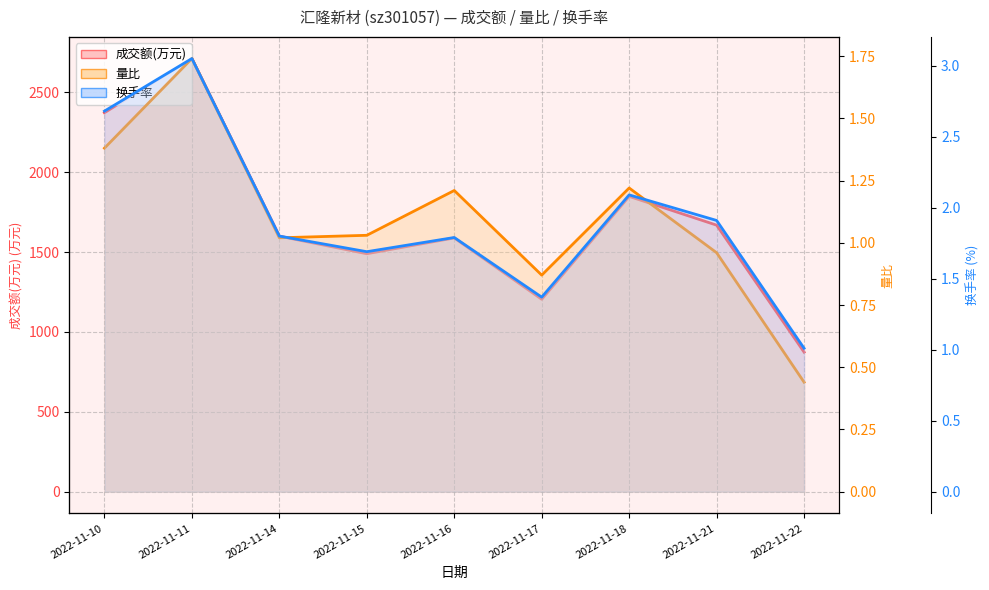

Reading left to right, what are all the values shown in this chart?

成交额(万元): 2373.0	2712.0	1600.0	1490.0	1589.0	1205.0	1849.0	1669.0	874.0
量比: 1.4	1.7	1.0	1.0	1.2	0.9	1.2	1.0	0.4
换手率: 2.7	3.0	1.8	1.7	1.8	1.4	2.1	1.9	1.0